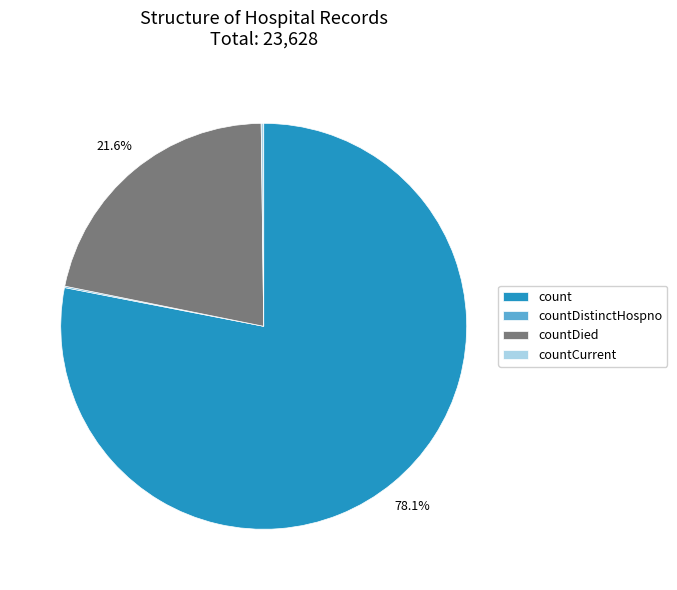

Is there any slice that represents more than half of the pie?

Yes